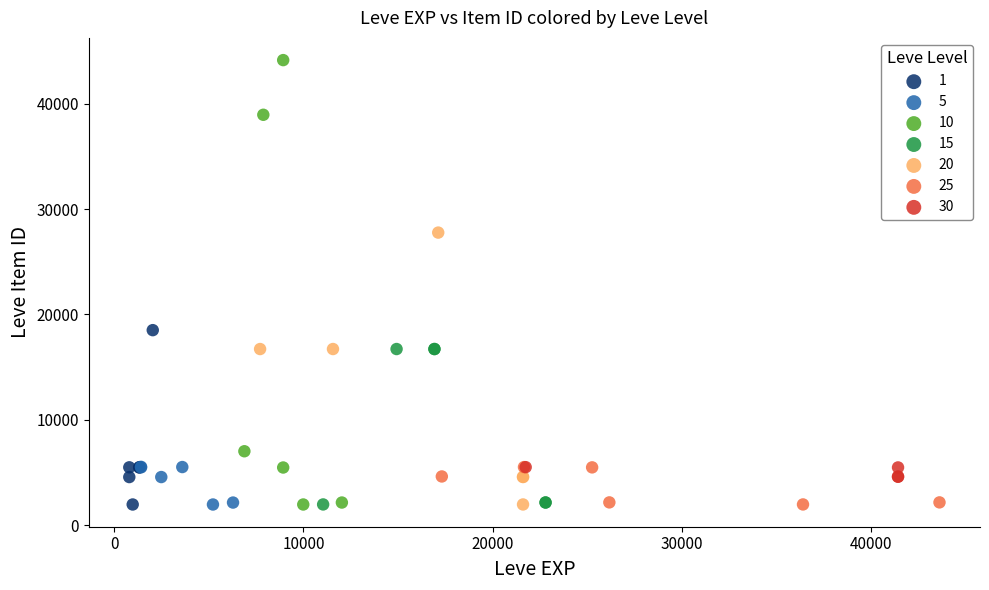

Which series contains the highest Y value?

10